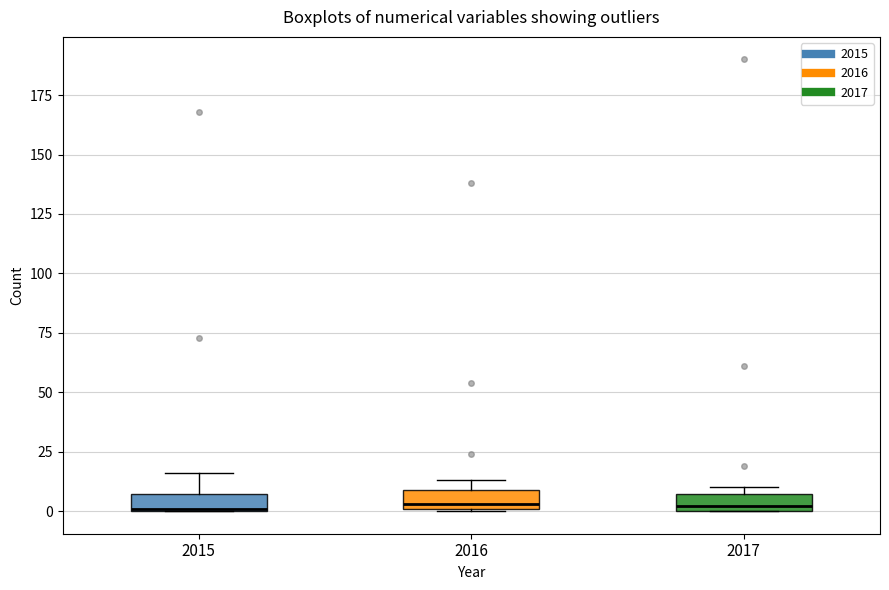

Where is the lower edge of the box at x = 2017 on the y-axis? The values are not printed on the chart, so give them approximately, as read against the axis.

0